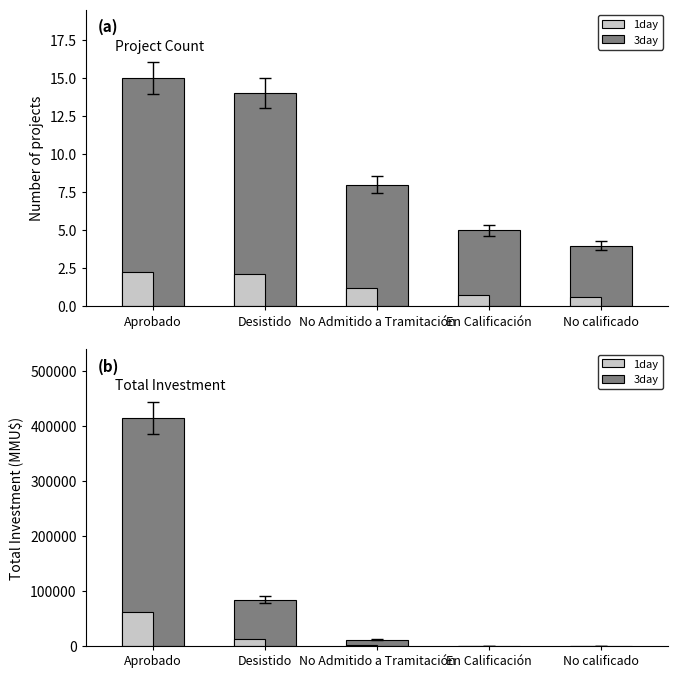

Which series has the largest total across all categories?

Total Investment